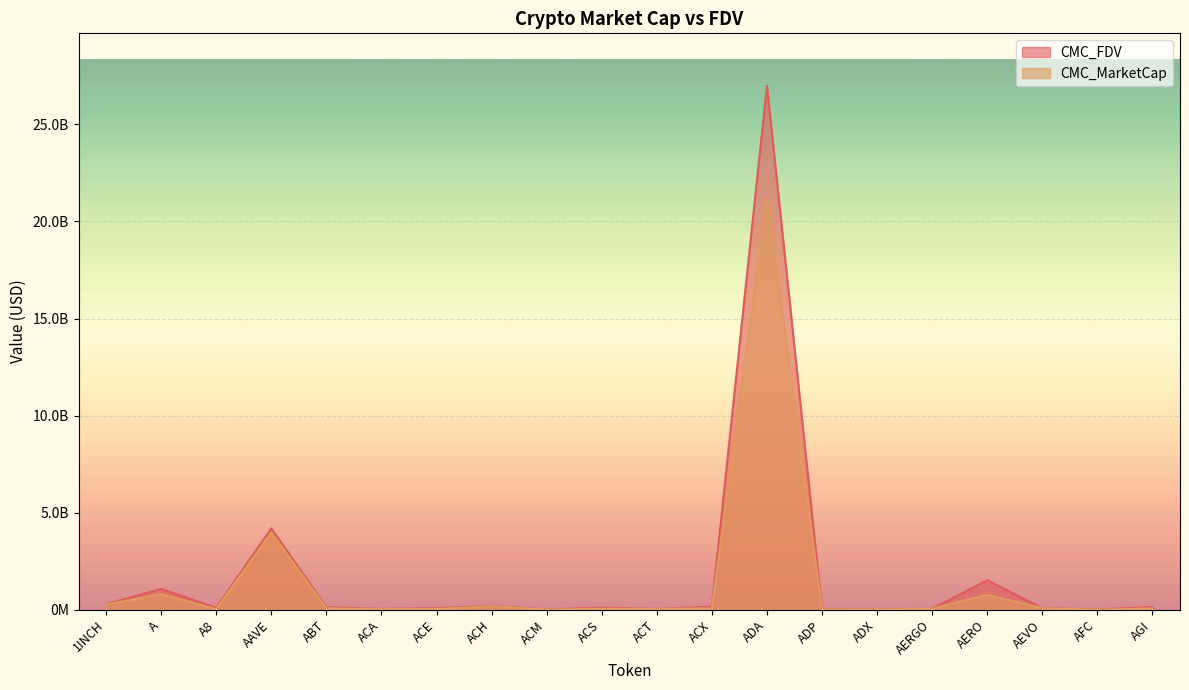

Where is CMC_FDV nearest to the value 13503268334?

AAVE